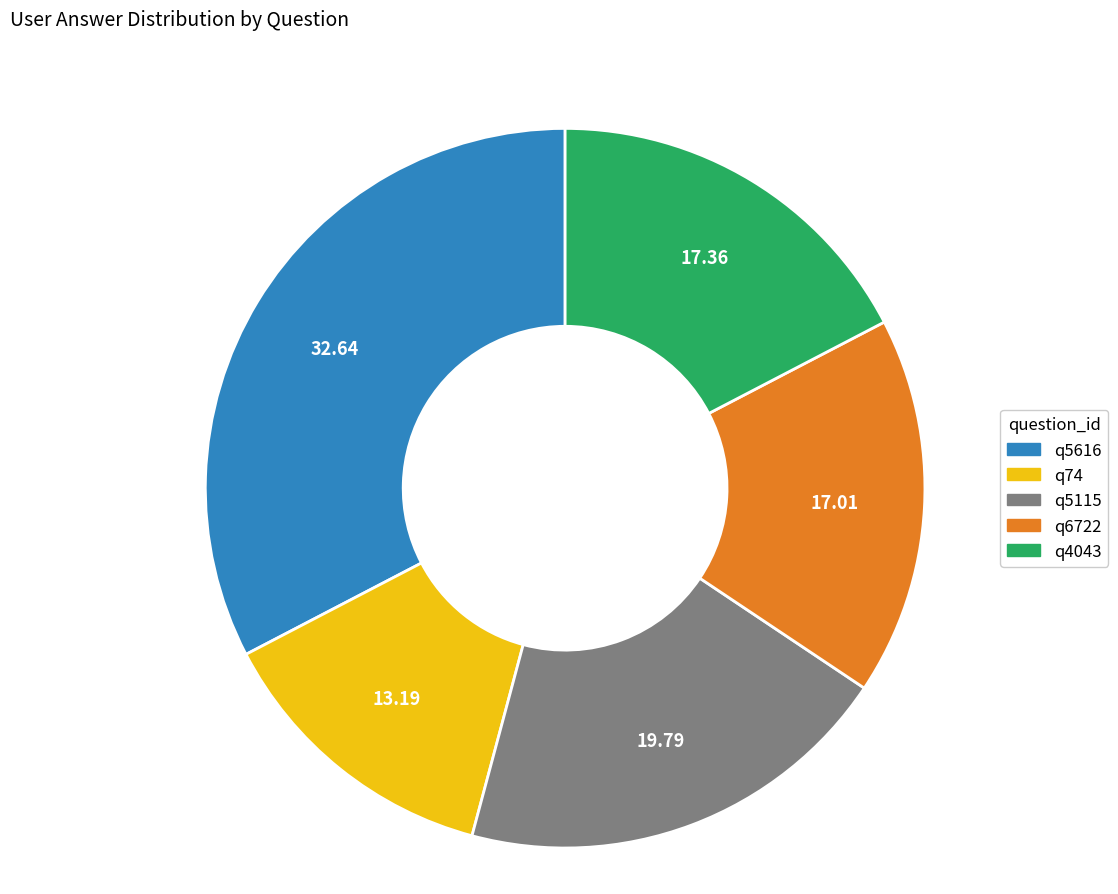

Combined, do q4043 and q6722 account for over 50%?

No